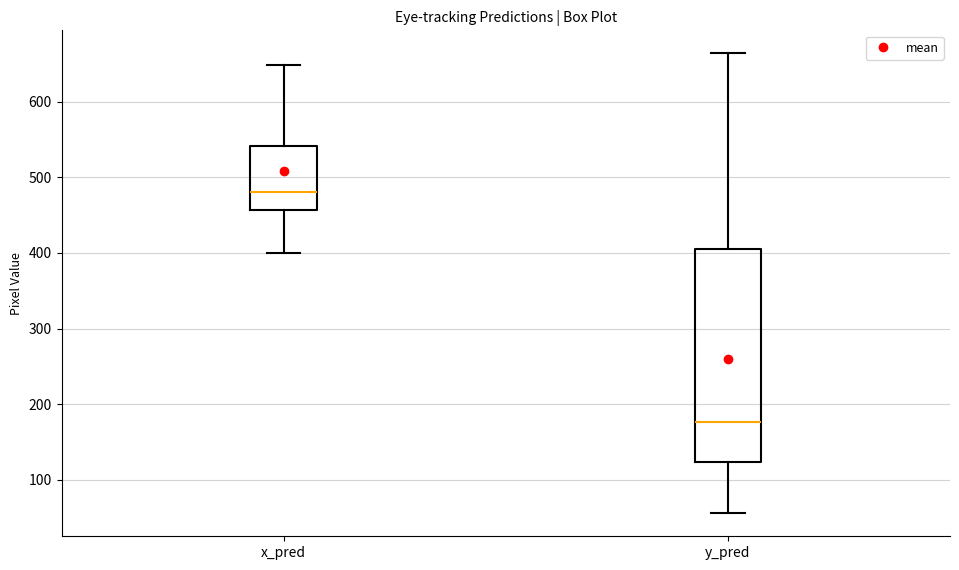

Reading left to right, read every box against the y-axis: the position of its median line, the range the box covers, and the ends of its whiskers. The values are not printed on the chart, so give them approximately, as read against the axis.

x_pred: median 480, box 460 to 540, whiskers 400 to 650
y_pred: median 180, box 120 to 410, whiskers 60 to 660